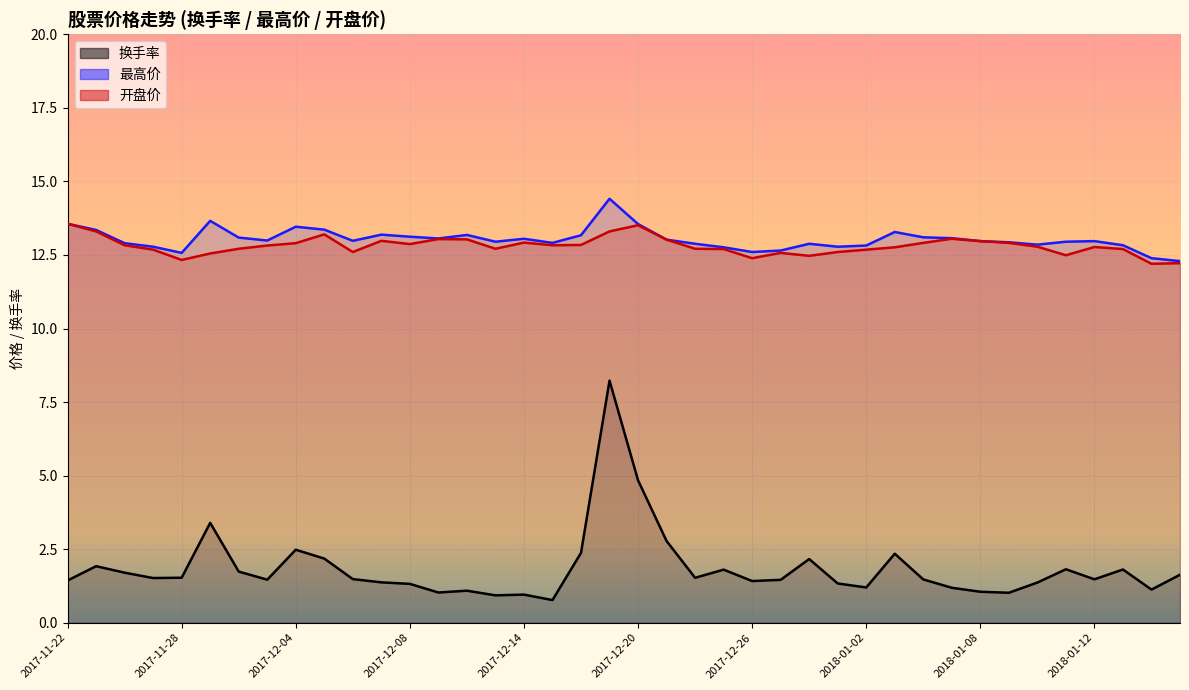

True or false: 最高价 and 开盘价 cross at least once.

False